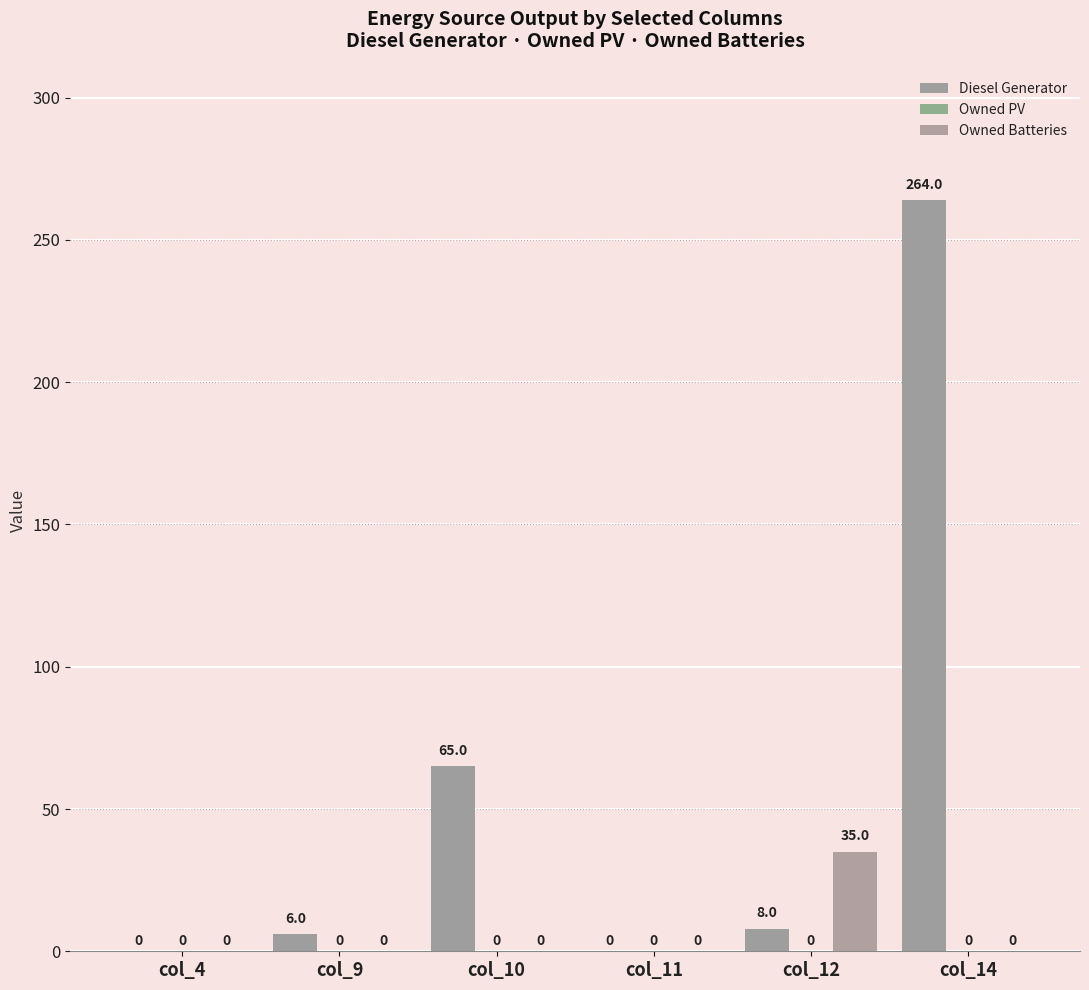

How many groups of bars are there?

6